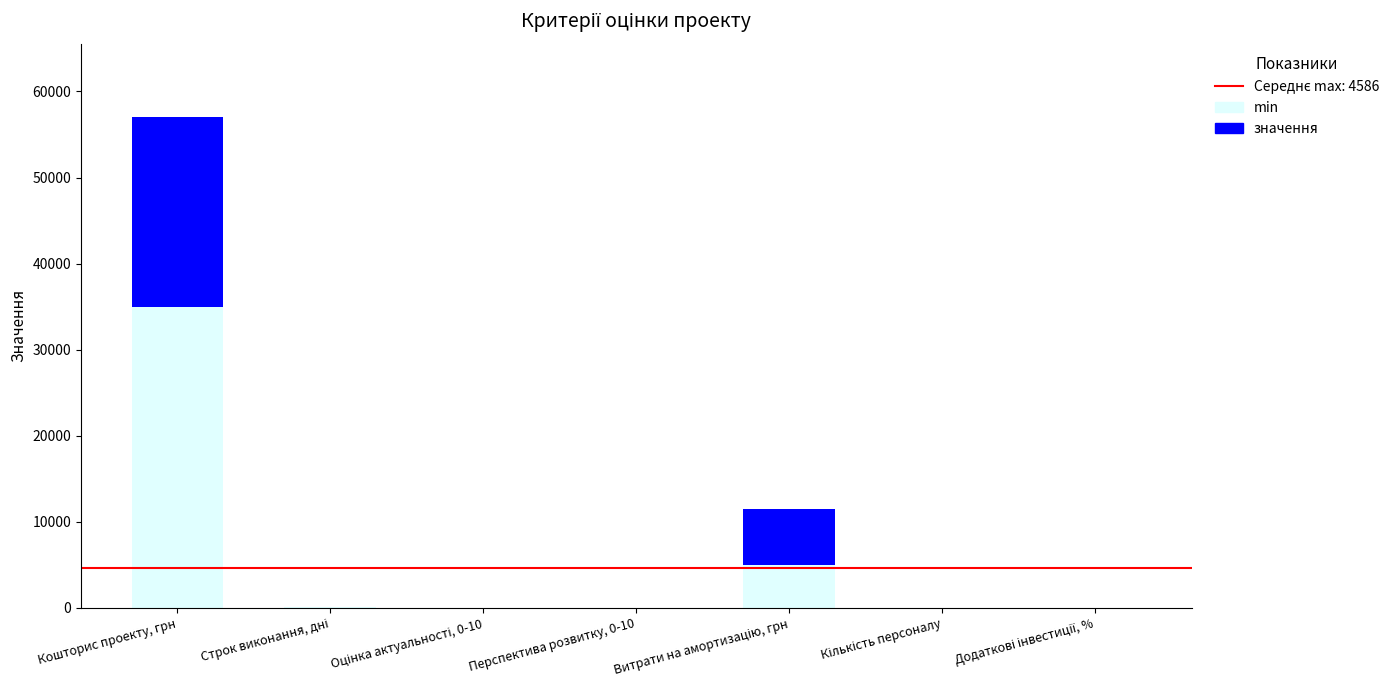

What is the highest value of the min series?

35000